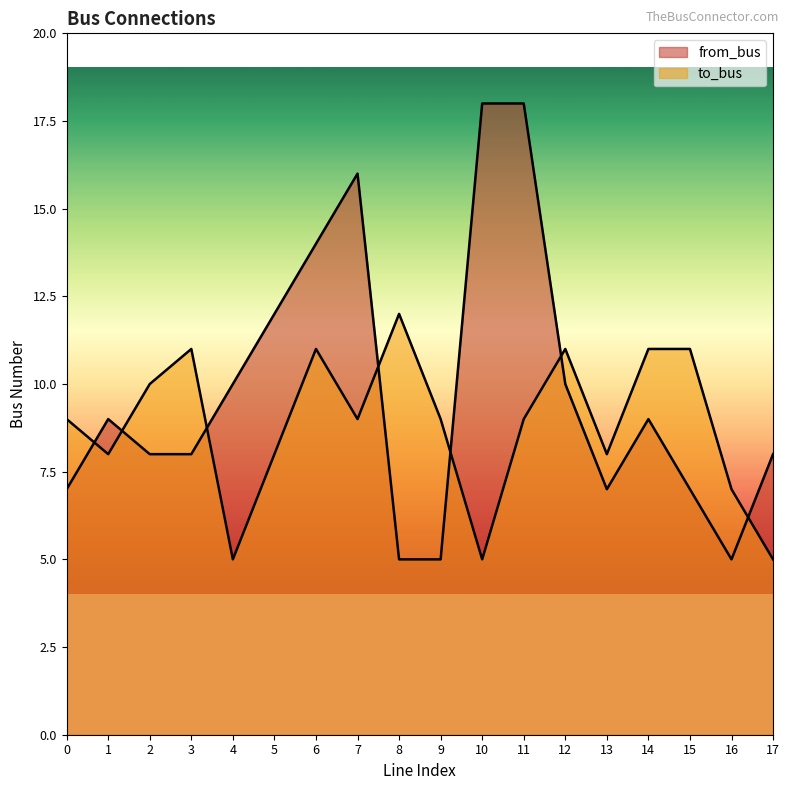

In to_bus, how many points are higher than both neighbors (excluding endpoints)?

4